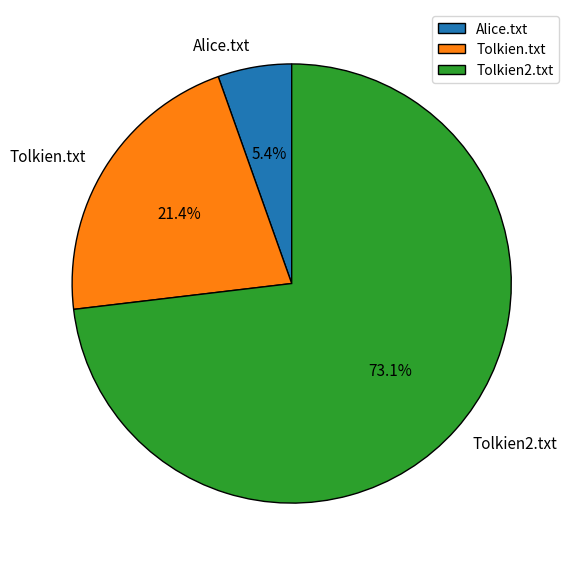

True or false: Tolkien2.txt accounts for 79% of the total.

False